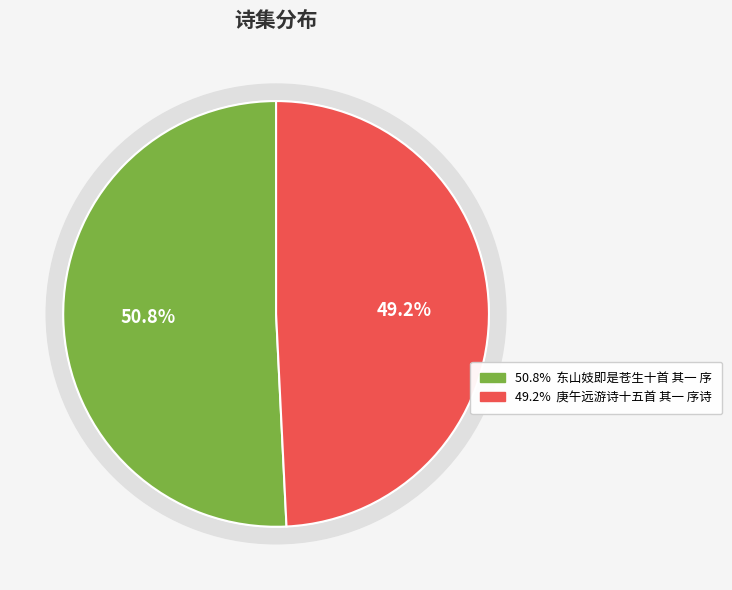

To the nearest percent, what portion does 庚午远游诗十五首 其一 序诗 represent?

49%